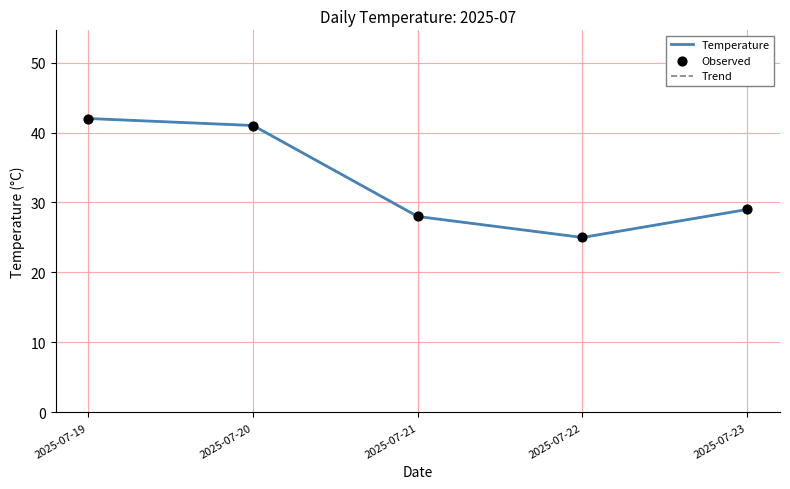

At how many categories does at least one series exceed 34?

2